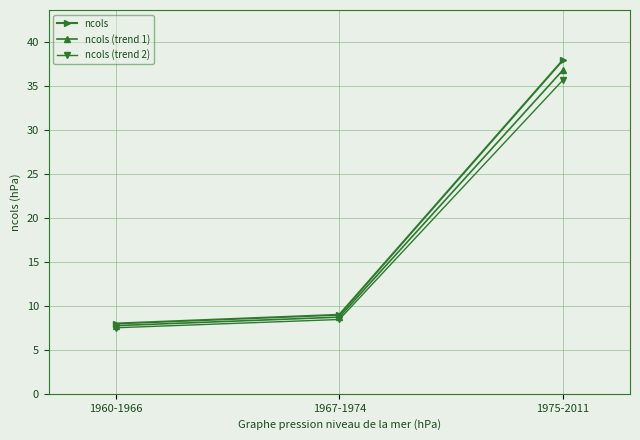

Which series has the largest total across all categories?

ncols